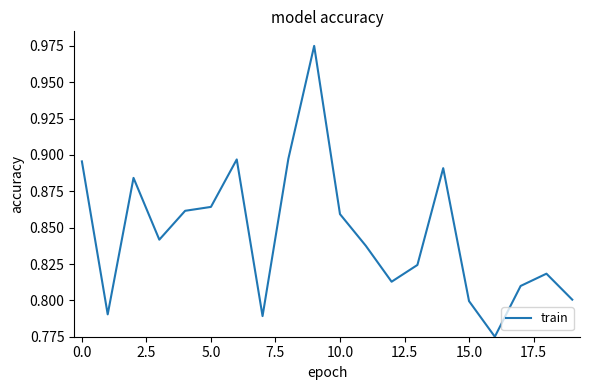

What is the difference between the second highest and second lowest values?

0.1